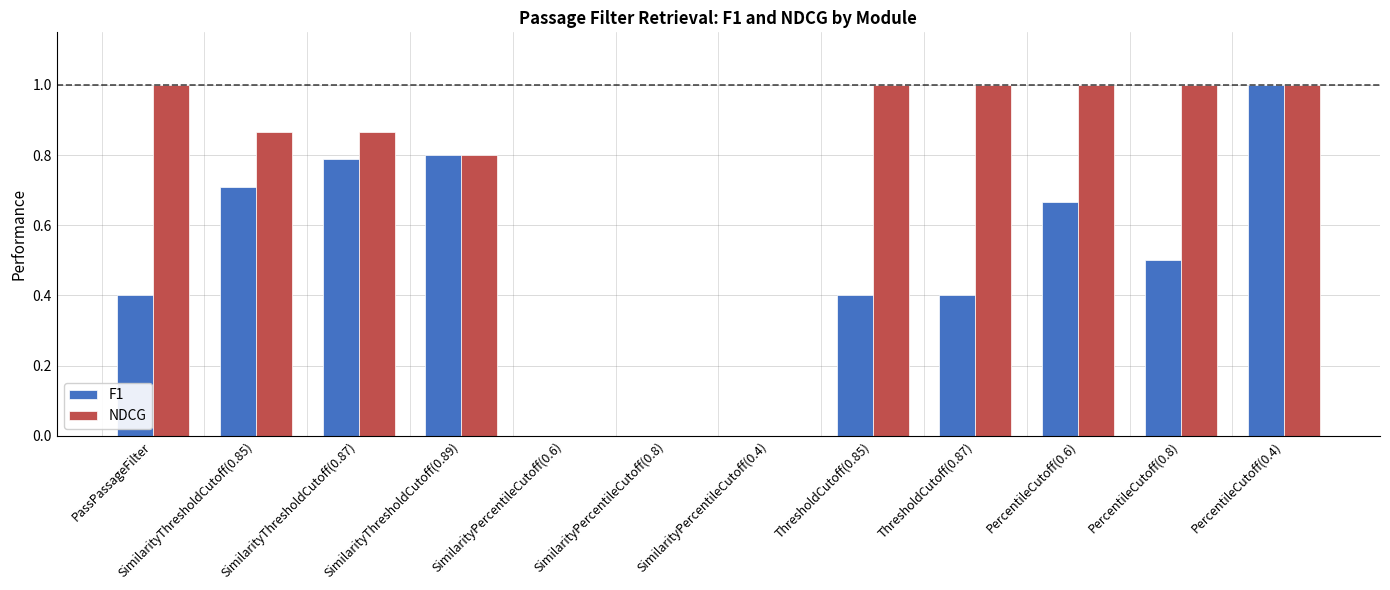

How many NDCG values are between 0 and 1?

12